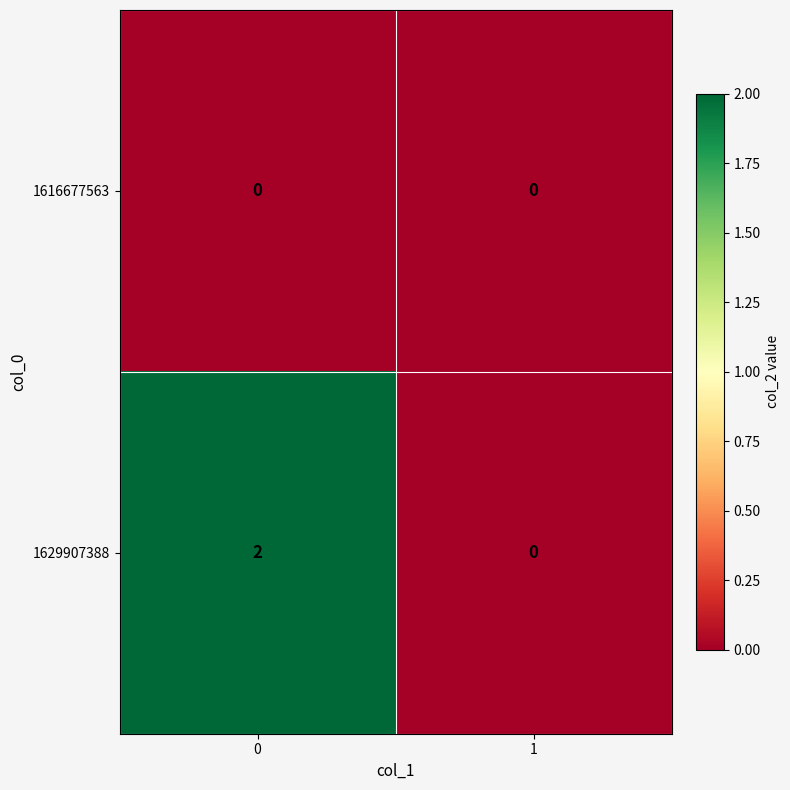

Which series has the largest range (max minus min)?

1629907388